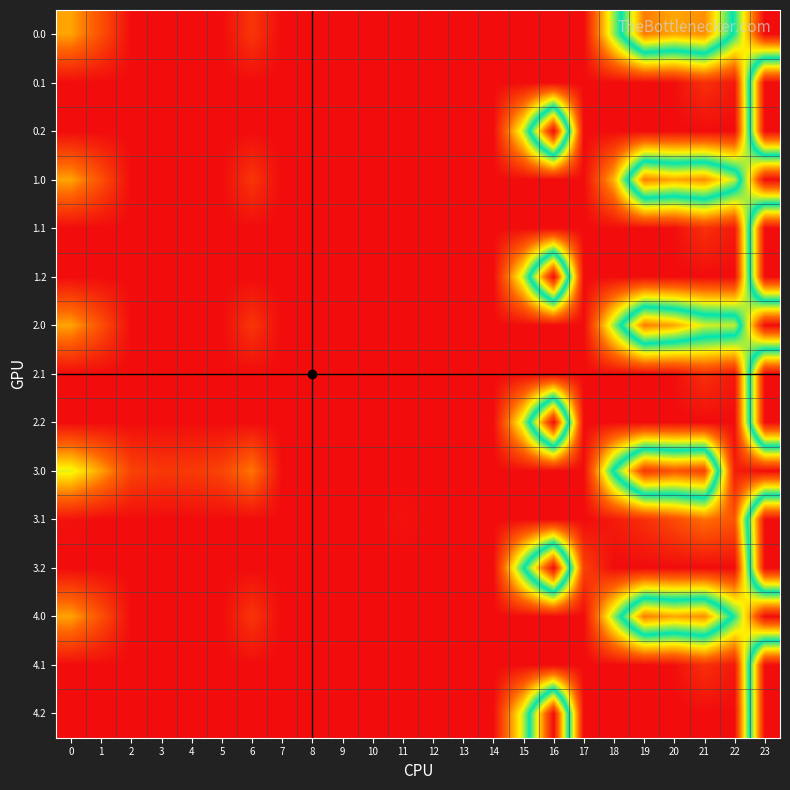

Reading left to right, list all the values displayed in this chart.

0.0: 0=69.0	1=36.5	2=0.0	3=0.0	4=0.0	5=0.0	6=22.0	7=0.0	8=0.0	9=0.0	10=0.0	11=0.0	12=0.0	13=0.0	14=0.0	15=0.0	16=0.0	17=0.0	18=116.6	19=231.5	20=216.9	21=225.4	22=137.3	23=0.0
0.1: 0=0.0	1=0.0	2=0.0	3=0.0	4=0.0	5=0.0	6=0.0	7=0.0	8=0.0	9=0.0	10=0.0	11=0.0	12=0.0	13=0.0	14=0.0	15=0.0	16=0.0	17=0.0	18=0.0	19=0.0	20=1.5	21=19.4	22=6.9	23=287.0
0.2: 0=0.0	1=0.0	2=0.0	3=0.0	4=0.0	5=0.0	6=0.0	7=0.0	8=0.0	9=0.0	10=0.0	11=0.0	12=0.0	13=0.0	14=0.0	15=109.2	16=287.0	17=0.0	18=0.0	19=0.0	20=0.0	21=0.0	22=0.0	23=287.0
1.0: 0=69.0	1=36.5	2=0.0	3=0.0	4=0.0	5=0.0	6=22.0	7=0.0	8=0.0	9=0.0	10=0.0	11=0.0	12=0.0	13=0.0	14=0.0	15=0.0	16=0.0	17=0.0	18=74.6	19=231.5	20=216.9	21=225.4	22=179.3	23=0.0
1.1: 0=0.0	1=0.0	2=0.0	3=0.0	4=0.0	5=0.0	6=0.0	7=0.0	8=0.0	9=0.0	10=0.0	11=0.0	12=0.0	13=0.0	14=0.0	15=0.0	16=0.0	17=0.0	18=0.0	19=0.0	20=1.5	21=19.4	22=6.9	23=287.0
1.2: 0=0.0	1=0.0	2=0.0	3=0.0	4=0.0	5=0.0	6=0.0	7=0.0	8=0.0	9=0.0	10=0.0	11=0.0	12=0.0	13=0.0	14=0.0	15=109.2	16=287.0	17=0.0	18=0.0	19=0.0	20=0.0	21=0.0	22=0.0	23=287.0
2.0: 0=69.0	1=36.5	2=0.0	3=0.0	4=0.0	5=0.0	6=22.0	7=0.0	8=0.0	9=0.0	10=0.0	11=0.0	12=0.0	13=0.0	14=0.0	15=0.0	16=0.0	17=0.0	18=116.6	19=231.5	20=216.9	21=183.4	22=179.3	23=0.0
2.1: 0=0.0	1=0.0	2=0.0	3=0.0	4=0.0	5=0.0	6=0.0	7=0.0	8=0.0	9=0.0	10=0.0	11=0.0	12=0.0	13=0.0	14=0.0	15=0.0	16=0.0	17=0.0	18=0.0	19=0.0	20=1.5	21=19.4	22=6.9	23=287.0
2.2: 0=0.0	1=0.0	2=0.0	3=0.0	4=0.0	5=0.0	6=0.0	7=0.0	8=0.0	9=0.0	10=0.0	11=0.0	12=0.0	13=0.0	14=0.0	15=109.2	16=287.0	17=0.0	18=0.0	19=0.0	20=0.0	21=0.0	22=0.0	23=287.0
3.0: 0=101.0	1=68.5	2=29.3	3=23.4	4=23.9	5=29.8	6=54.0	7=0.0	8=0.0	9=0.0	10=0.0	11=0.0	12=0.0	13=0.0	14=0.0	15=0.0	16=0.0	17=0.0	18=148.6	19=263.5	20=248.9	21=257.4	22=9.3	23=0.0
3.1: 0=3.6	1=0.0	2=0.0	3=0.0	4=0.0	5=0.0	6=0.0	7=0.0	8=0.0	9=0.0	10=0.0	11=3.7	12=0.0	13=0.0	14=0.0	15=0.0	16=0.0	17=0.0	18=7.5	19=18.7	20=33.5	21=51.4	22=38.9	23=287.0
3.2: 0=0.0	1=0.0	2=0.0	3=0.0	4=0.0	5=0.0	6=0.0	7=0.0	8=0.0	9=0.0	10=0.0	11=0.0	12=0.0	13=0.0	14=0.0	15=141.2	16=287.0	17=28.5	18=0.0	19=0.0	20=0.0	21=0.0	22=0.0	23=287.0
4.0: 0=69.0	1=36.5	2=0.0	3=0.0	4=0.0	5=0.0	6=22.0	7=0.0	8=0.0	9=0.0	10=0.0	11=0.0	12=0.0	13=0.0	14=0.0	15=0.0	16=0.0	17=0.0	18=116.6	19=231.5	20=216.9	21=225.4	22=137.3	23=0.0
4.1: 0=0.0	1=0.0	2=0.0	3=0.0	4=0.0	5=0.0	6=0.0	7=0.0	8=0.0	9=0.0	10=0.0	11=0.0	12=0.0	13=0.0	14=0.0	15=0.0	16=0.0	17=0.0	18=0.0	19=0.0	20=1.5	21=19.4	22=6.9	23=287.0
4.2: 0=0.0	1=0.0	2=0.0	3=0.0	4=0.0	5=0.0	6=0.0	7=0.0	8=0.0	9=0.0	10=0.0	11=0.0	12=0.0	13=0.0	14=0.0	15=109.2	16=287.0	17=0.0	18=0.0	19=0.0	20=0.0	21=0.0	22=0.0	23=287.0